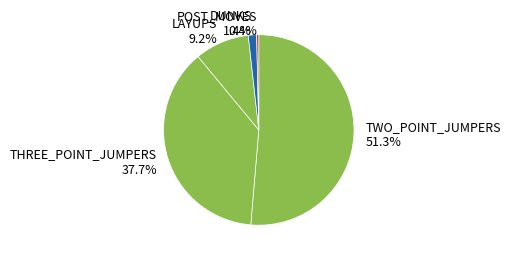

How many slices are in this pie chart?

5